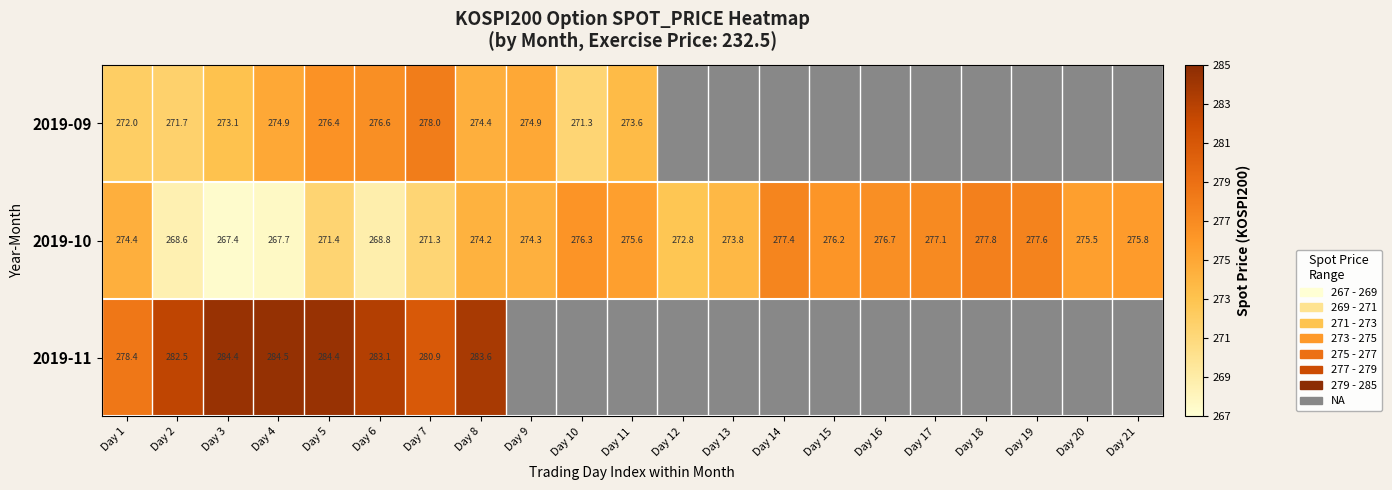

What is the greatest value displayed?

284.5